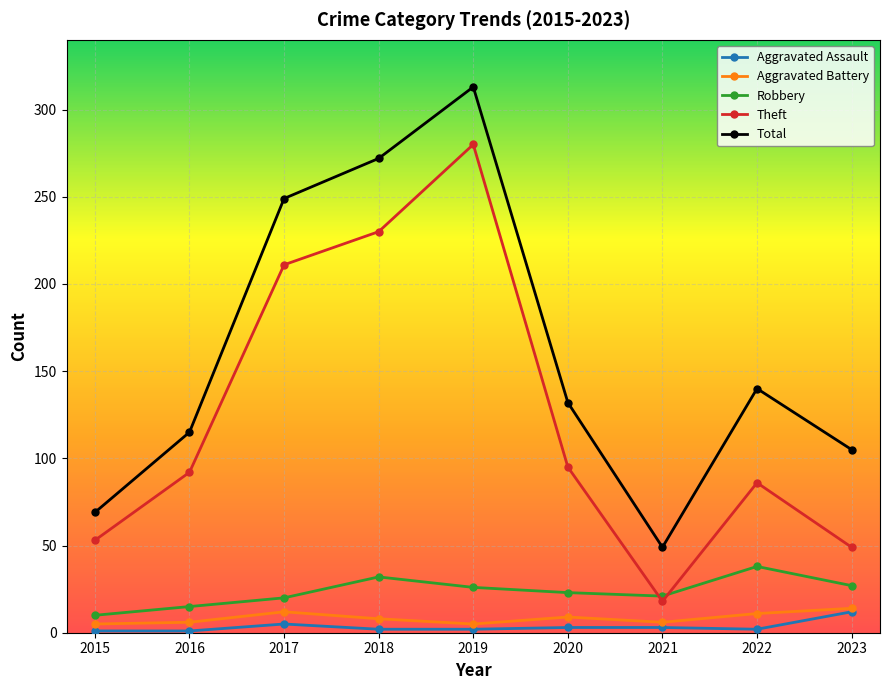

What is the total value across all series at 2023?

207